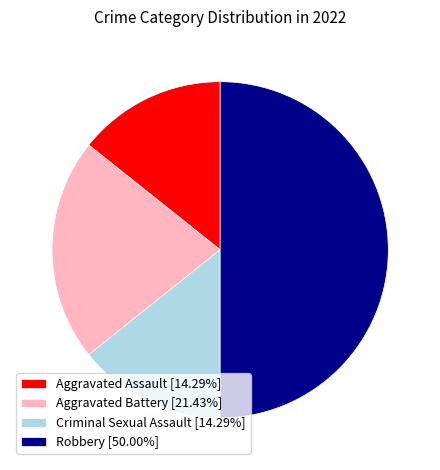

Does Aggravated Assault represent more than half of the total?

No